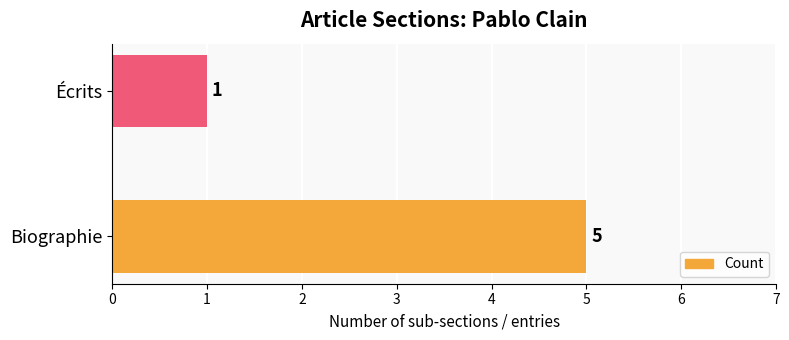

The chart shows a value of 5 at Biographie. True or false?

True